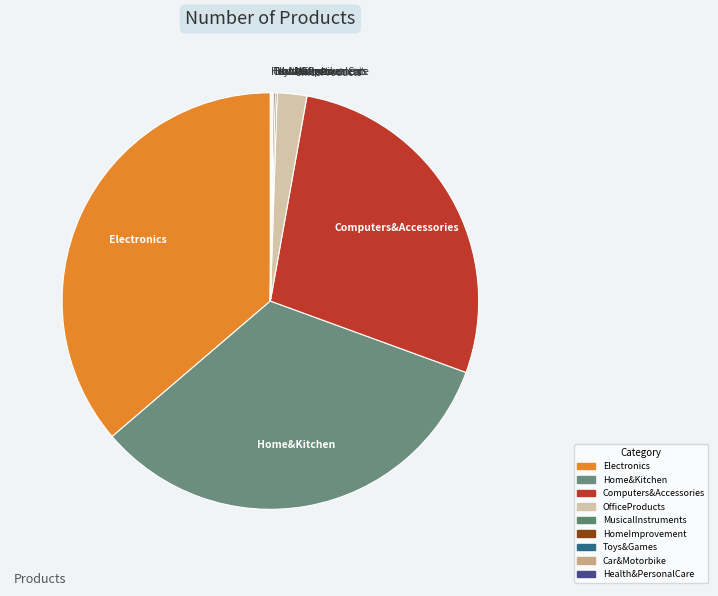

Between Electronics and Home&Kitchen, which is larger?

Electronics